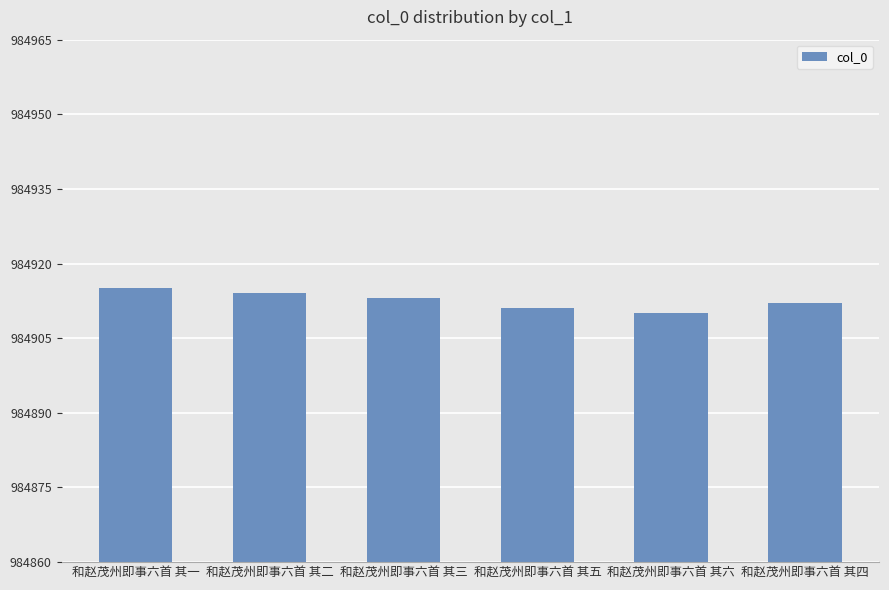

Rank the categories by value from lowest to highest.

和赵茂州即事六首 其六, 和赵茂州即事六首 其五, 和赵茂州即事六首 其四, 和赵茂州即事六首 其三, 和赵茂州即事六首 其二, 和赵茂州即事六首 其一